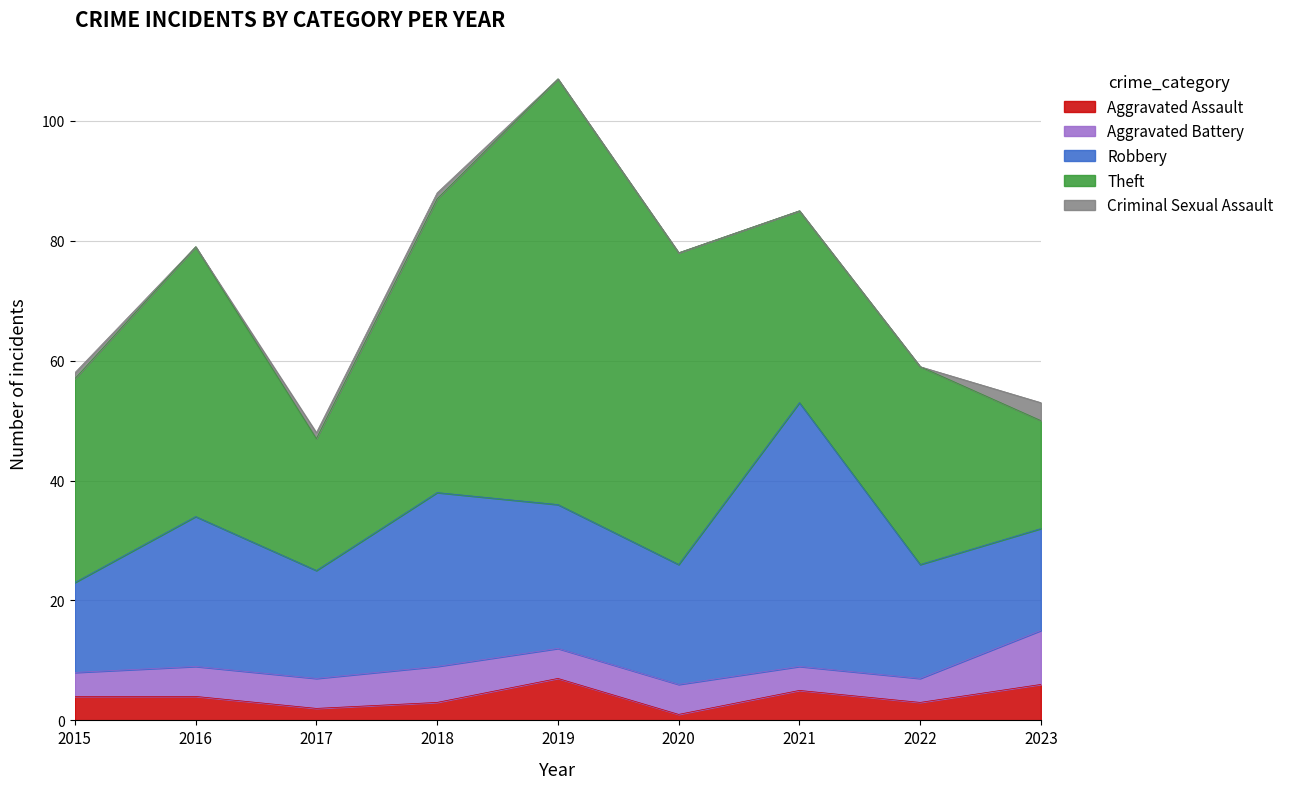

Read the Robbery value at 2019, to the nearest 5.

25